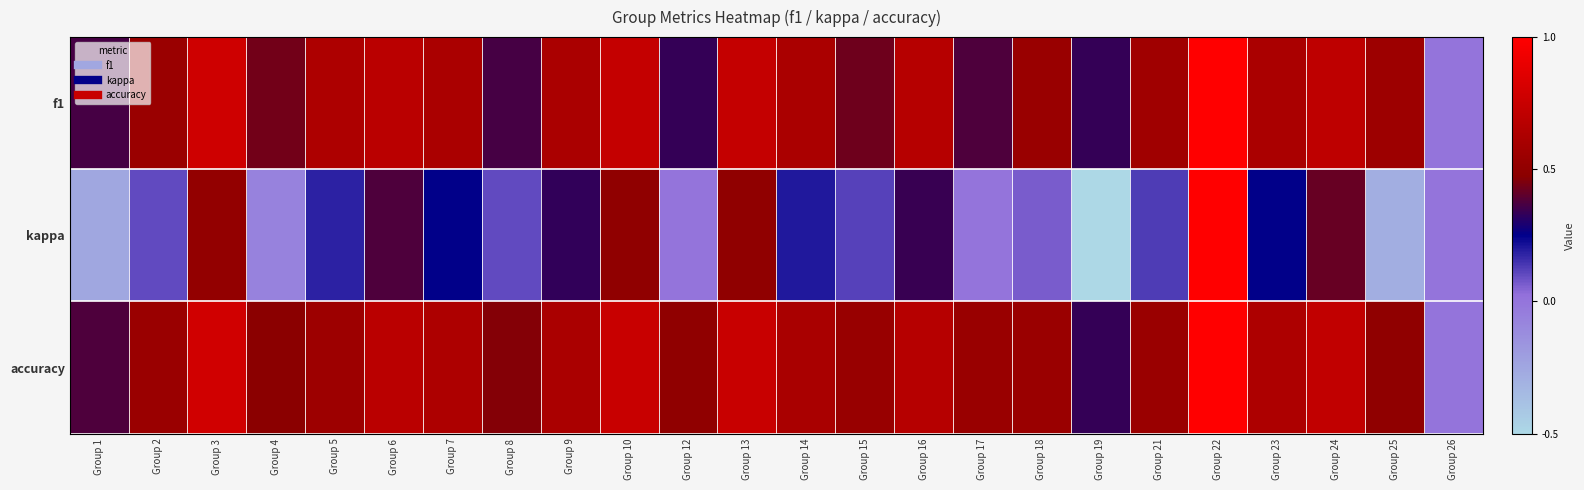

Between Group 26 and Group 21, which is larger?

Group 21